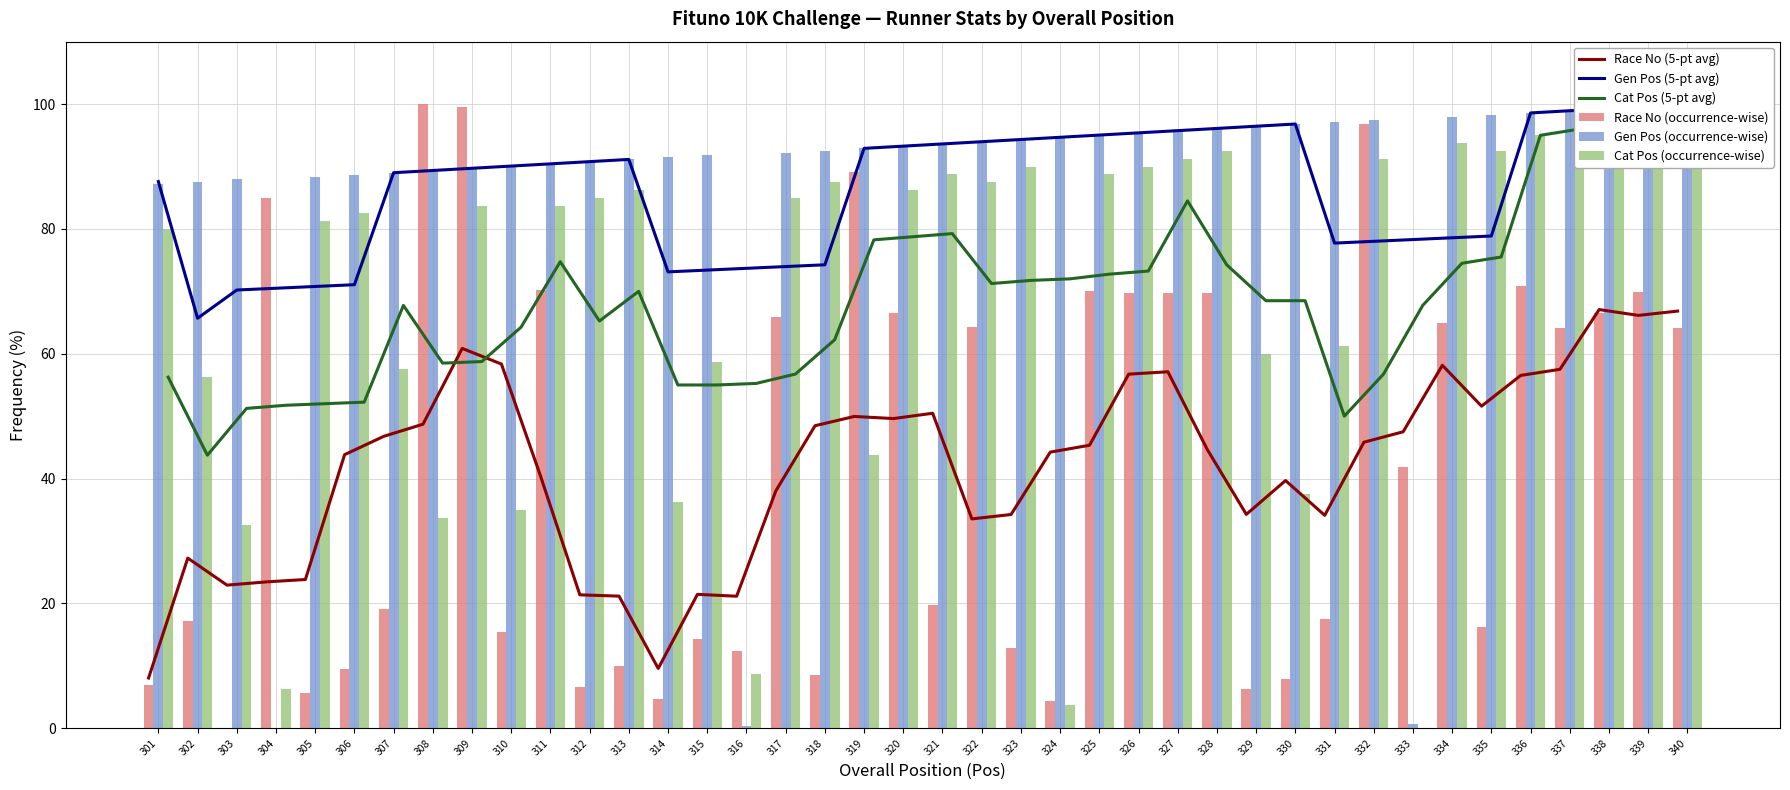

What is the difference between the maximum and minimum values in the Cat Pos (occurrence-wise) series?

100.0